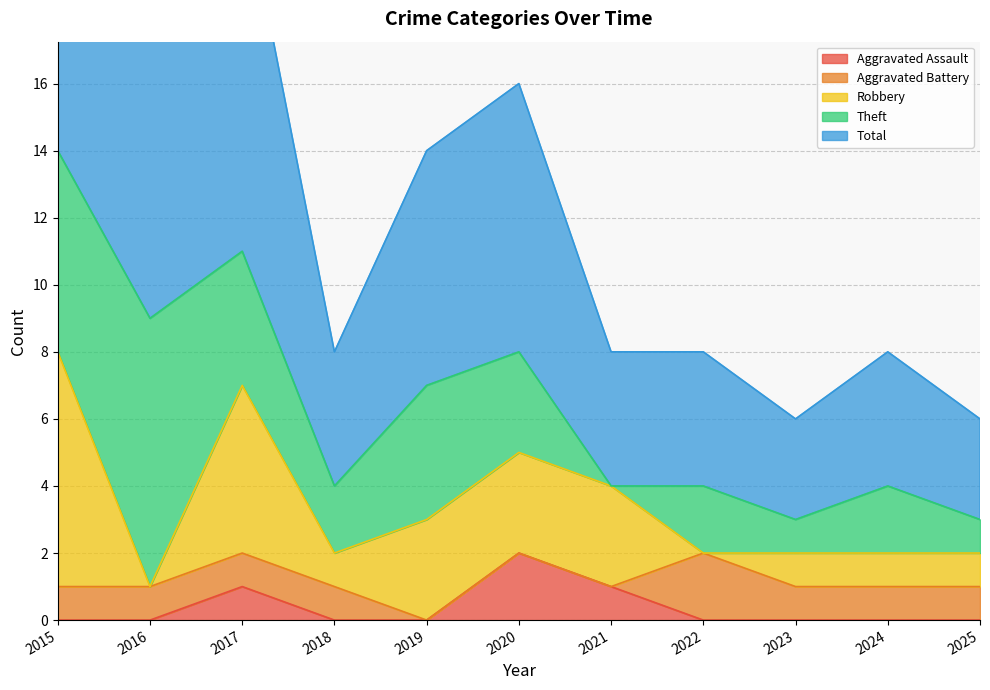

What is the greatest value displayed?

15